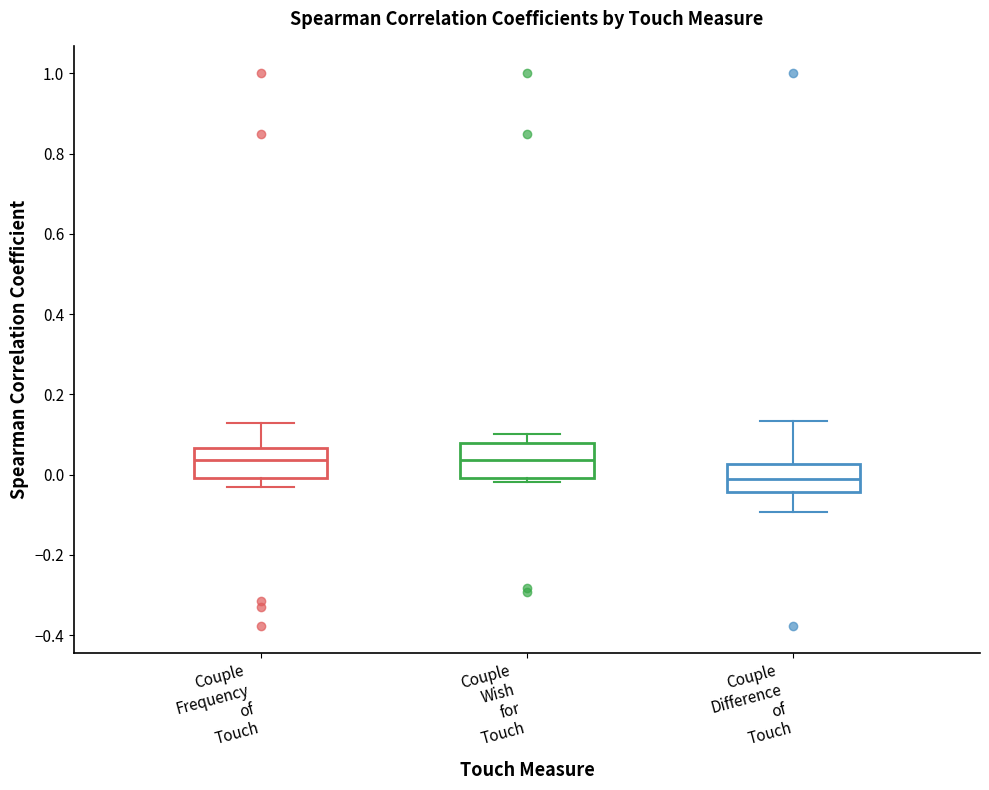

Reading left to right, transcribe this box plot: for each box, give where its median line is, the range the box spans, and where its two whiskers end, as read against the y-axis. The values are not printed on the chart, so give them approximately, as read against the axis.

Couple Frequency of Touch: median 0.04, box 0.00 to 0.06, whiskers -0.04 to 0.12
Couple Wish for Touch: median 0.04, box 0.00 to 0.08, whiskers -0.02 to 0.10
Couple Difference of Touch: median -0.02, box -0.04 to 0.02, whiskers -0.10 to 0.14